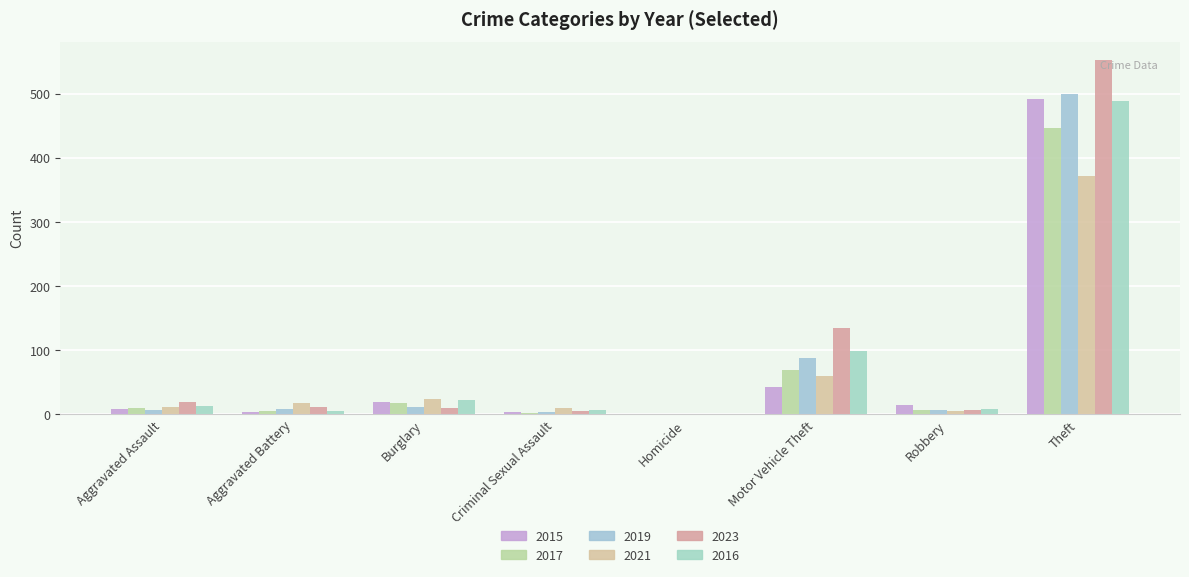

Does the chart contain stacked bars?

No